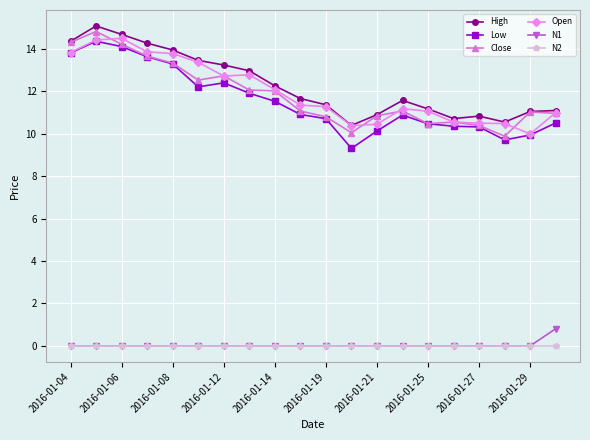

True or false: Close has more than 2 points higher than both neighbors.

True